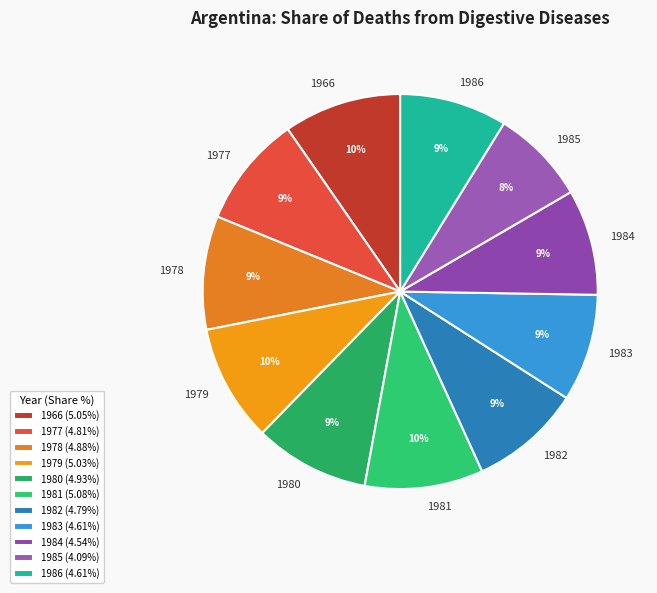

To the nearest percent, what is the difference between the 1966 and 1986 slice percentages?

1%